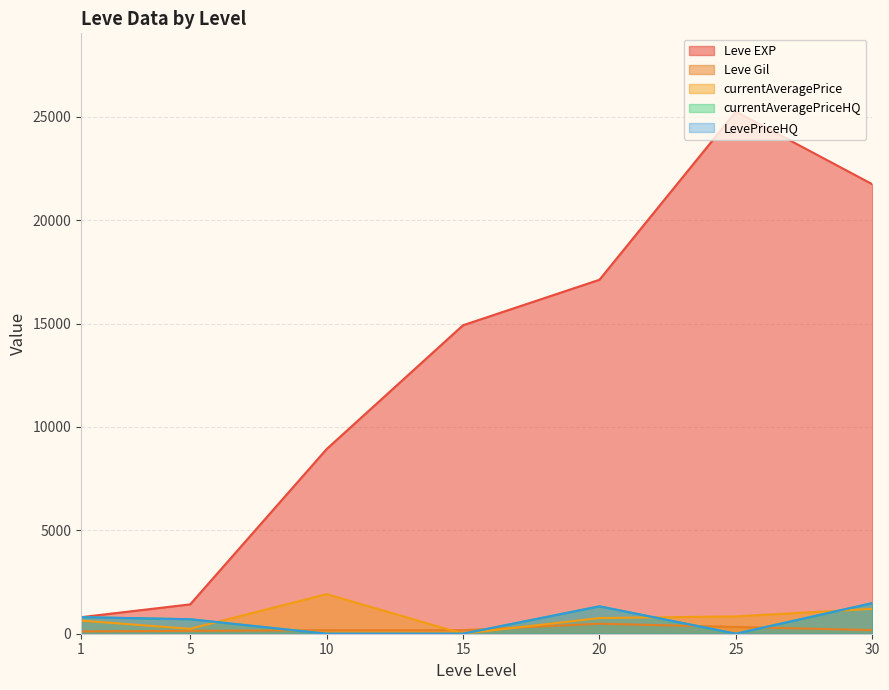

How many data points in currentAveragePriceHQ are less than 700?

3